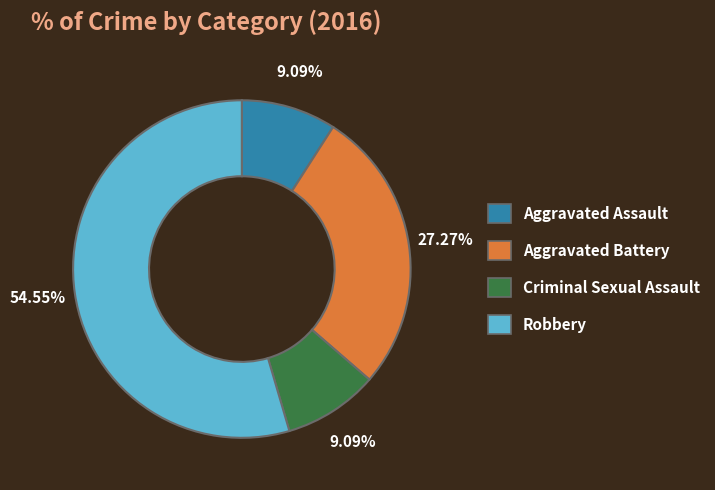

Which slice is the largest?

Robbery